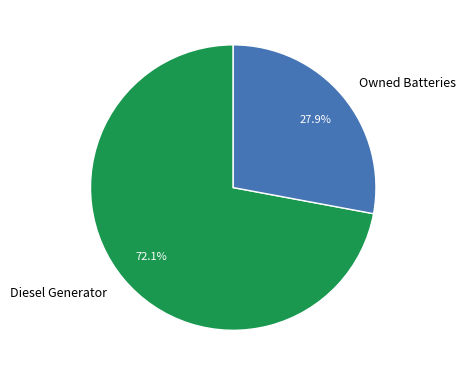

Is there a majority slice in this chart?

Yes